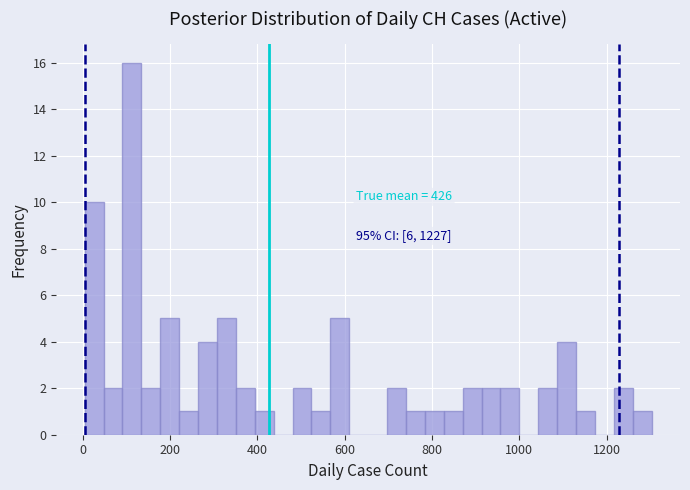

Read against the x-axis, roughly where is the centre of the tallest bar?

120